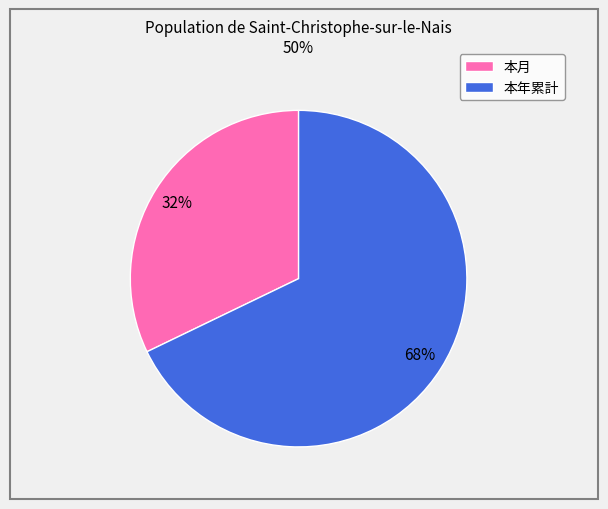

Is it true that 本月 is 32% of the pie?

True